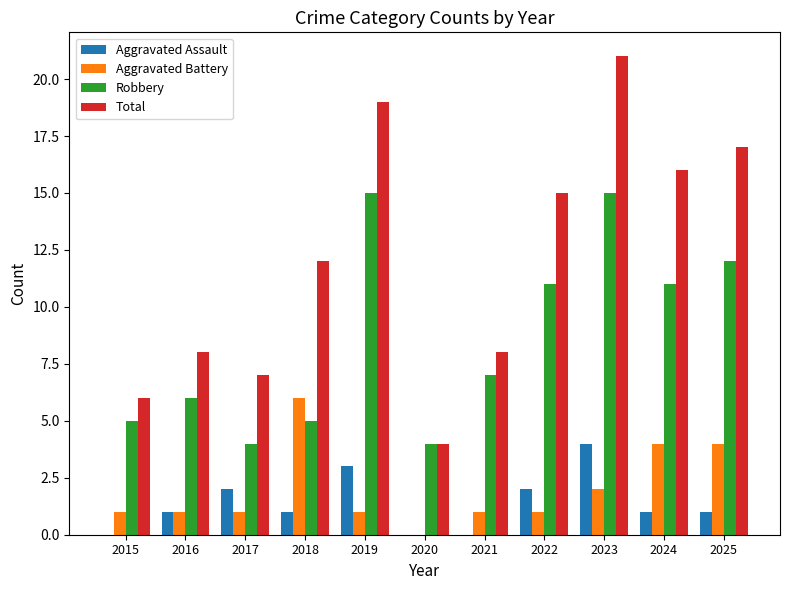

Count the number of categories in the chart.

11